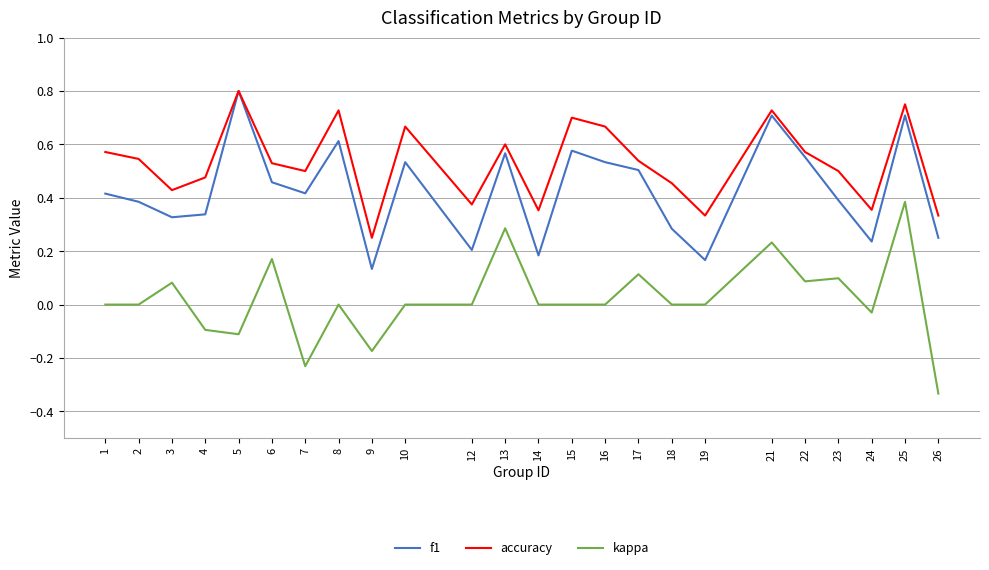

How many interior local valleys does the f1 series have?

7